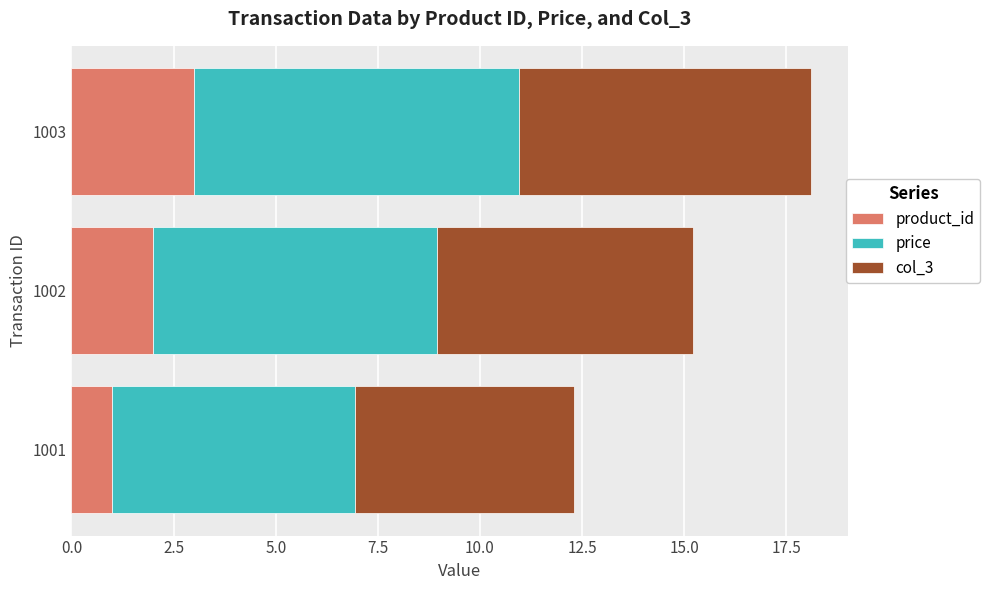

What is the approximate value of product_id at 1002?

2.0